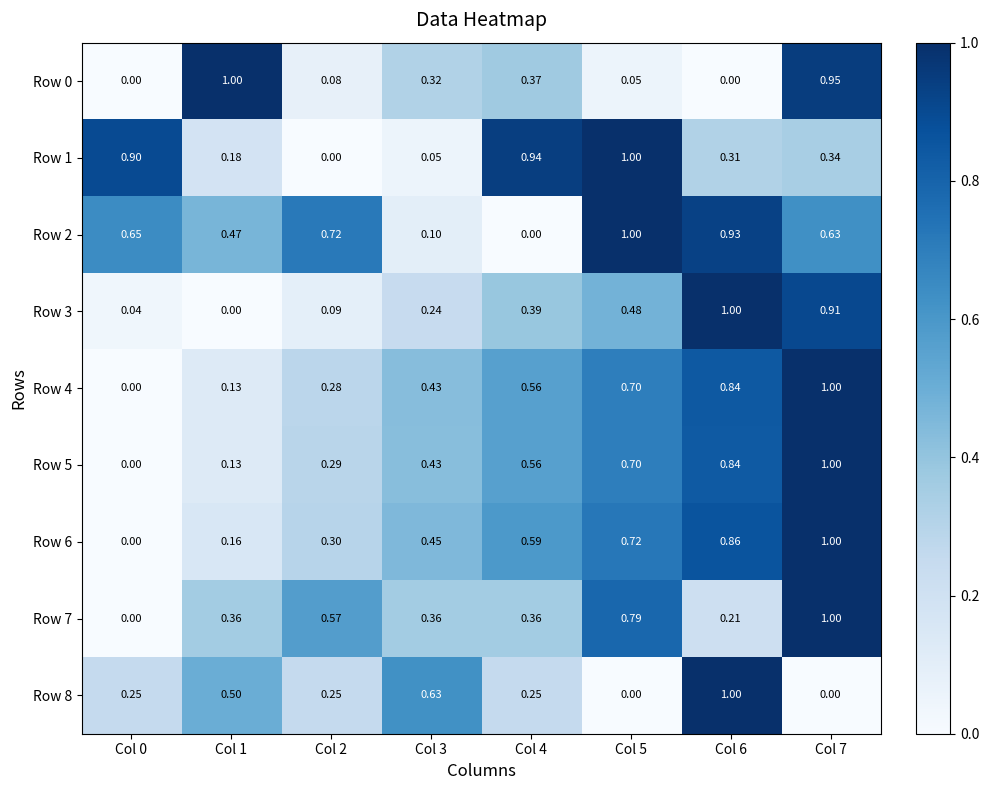

Is the value of Row 5 at Col 7 greater than the value of Row 3 at Col 0?

Yes